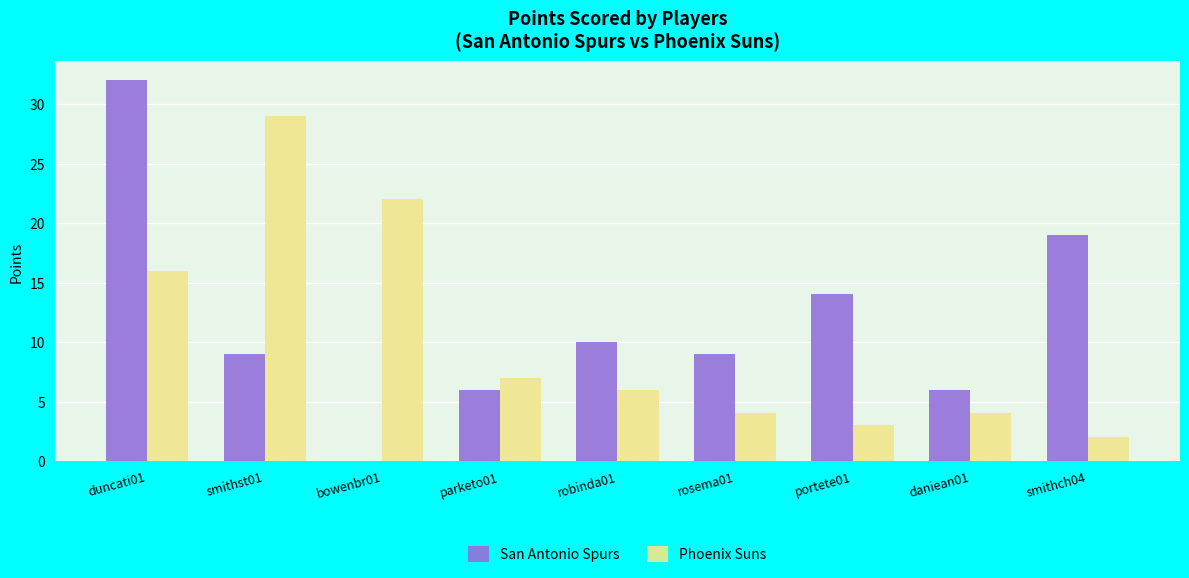

At which category does the chart reach its peak across all series?

duncati01